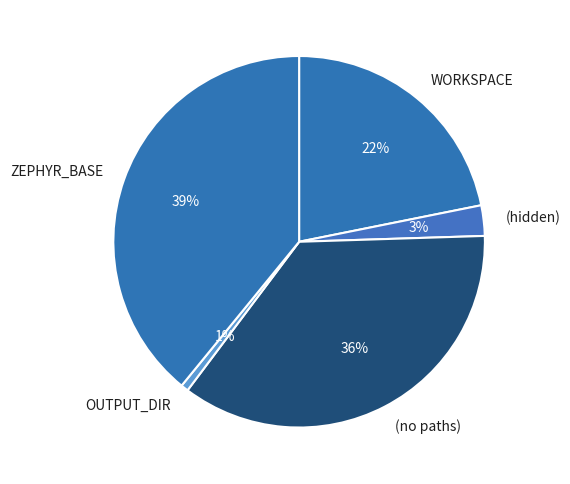

Count the number of slices in the pie.

5